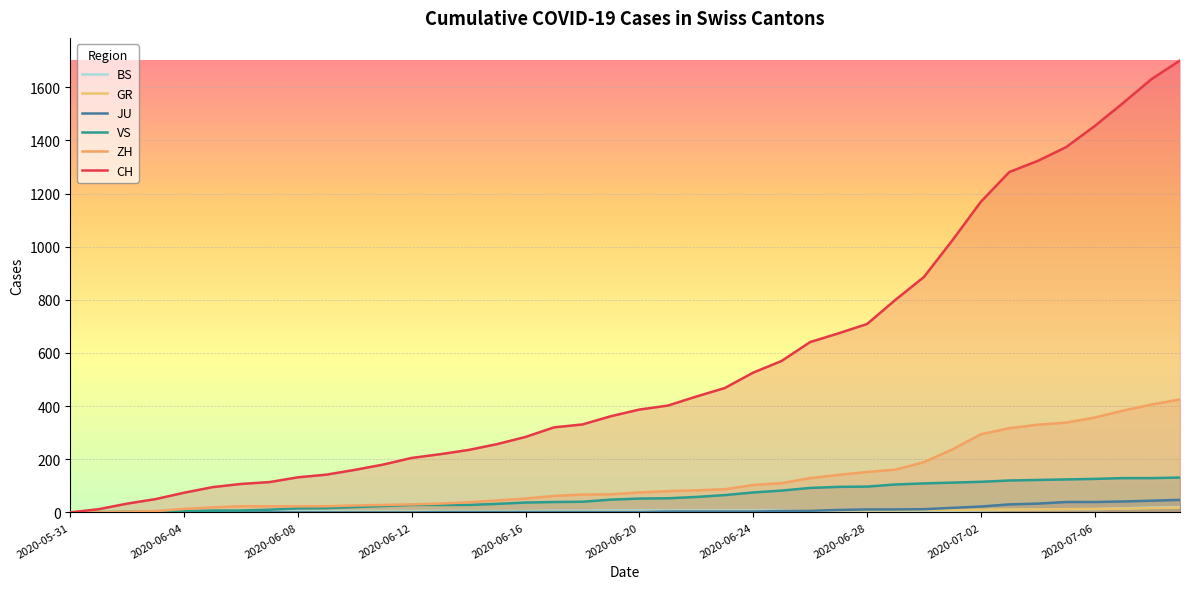

The CH series shows 160 at 10. True or false?

True